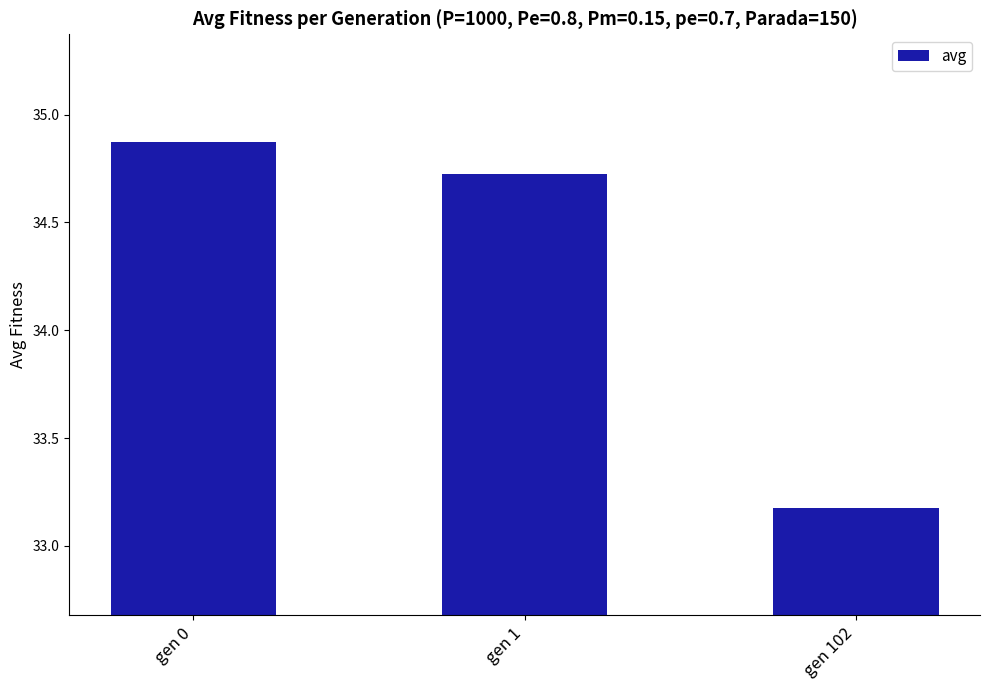

What is the average value?

34.3